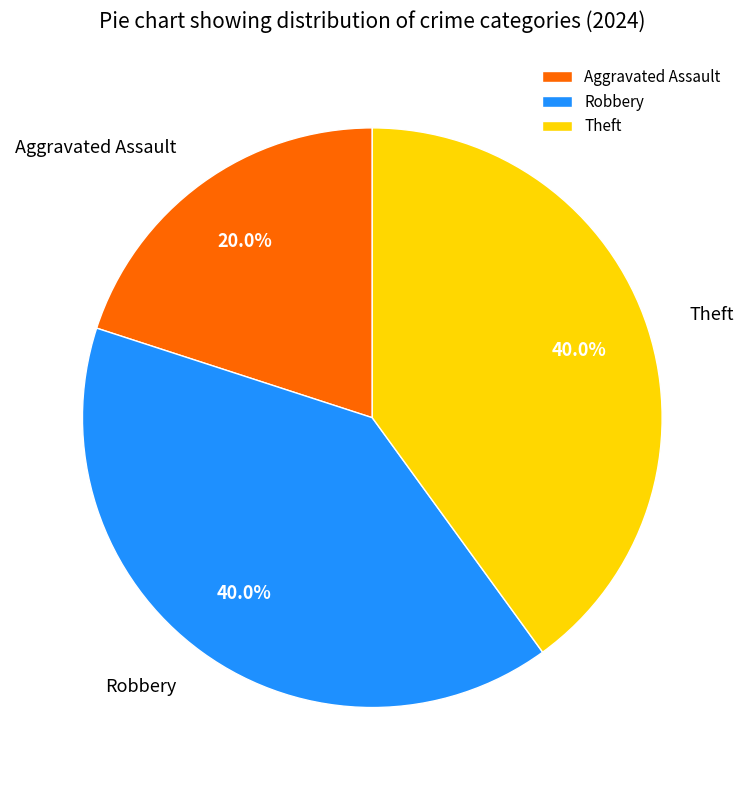

Do Aggravated Assault and Robbery together represent more than half of the pie?

Yes